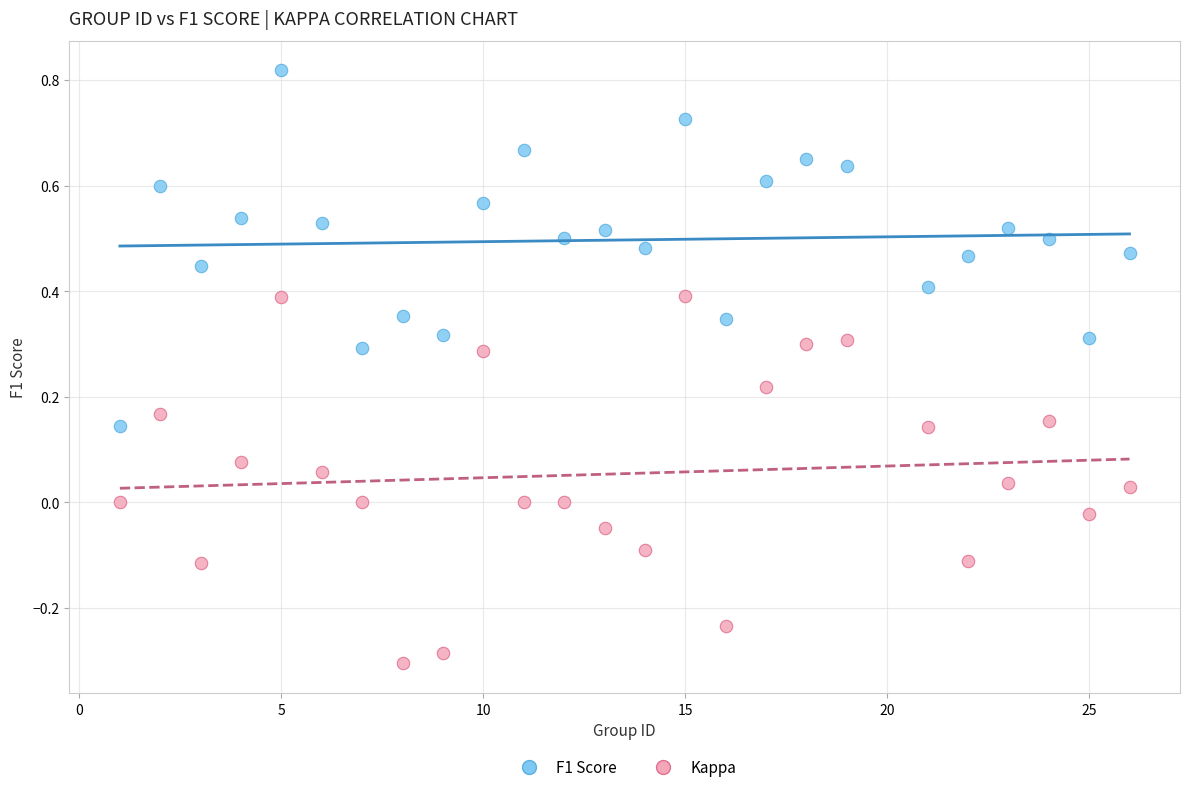

Which series reaches the maximum Y coordinate?

F1 Score